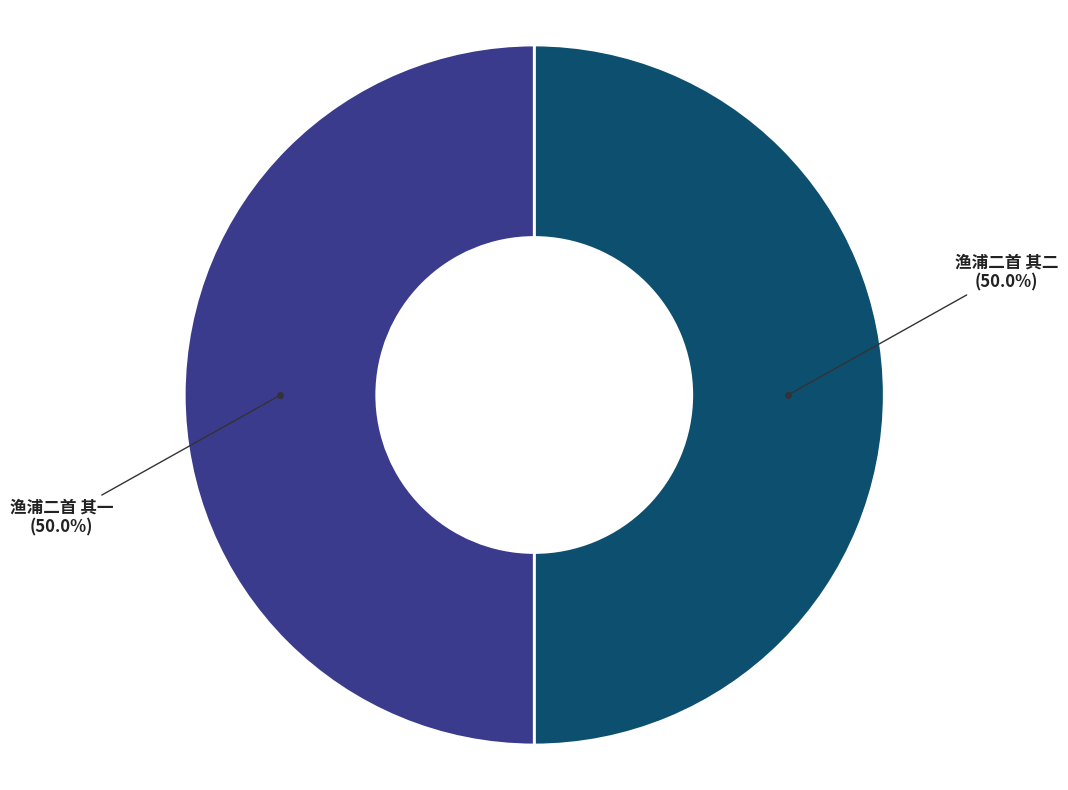

How many segments does this pie chart have?

2